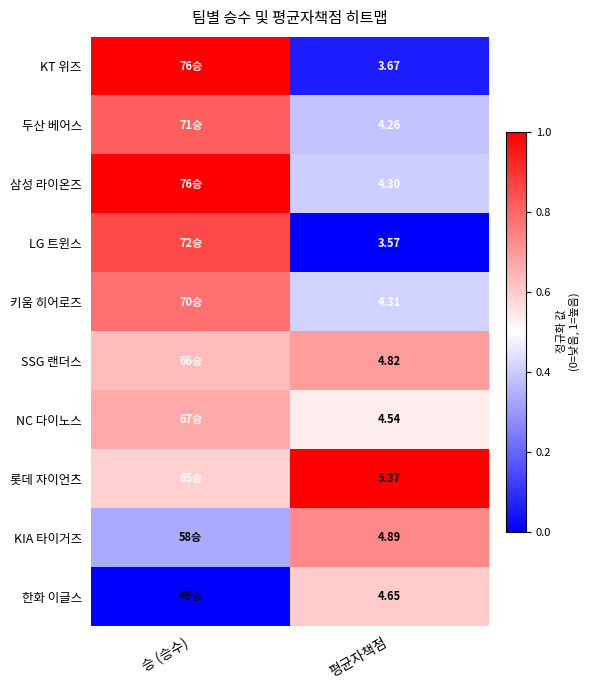

What is the difference between the 롯데 자이언츠 values at 평균자책점 and 승 (승수)?

0.4